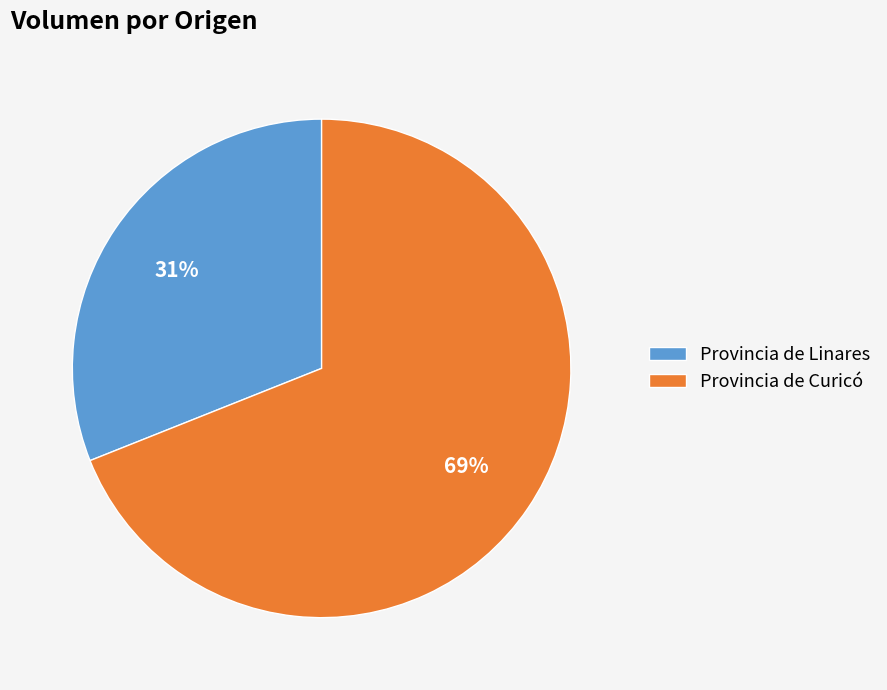

Is there a majority slice in this chart?

Yes